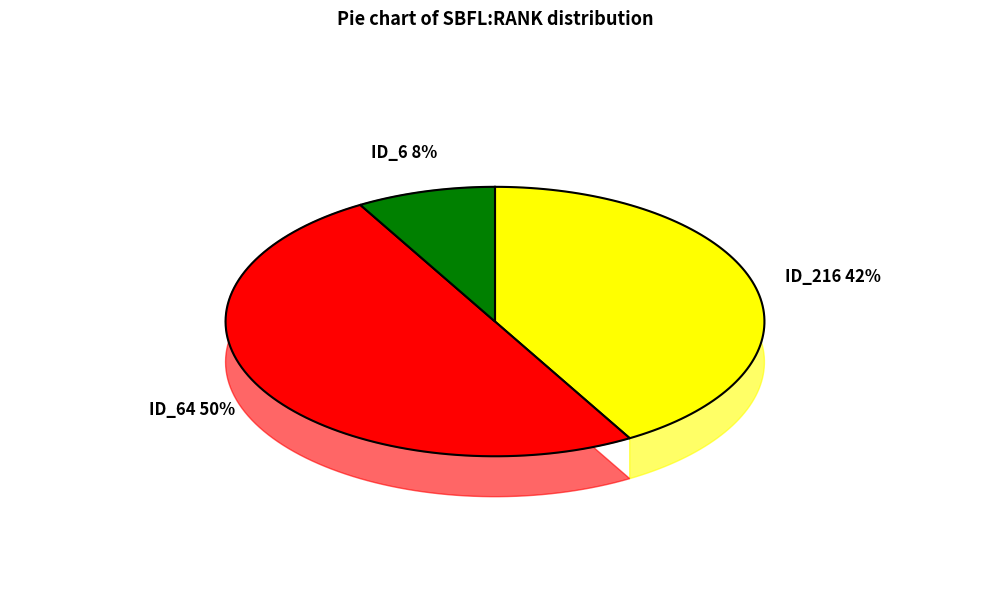

Does _MultipleBugs_.NOB_1.ID_64 account for over 50% of the chart?

No